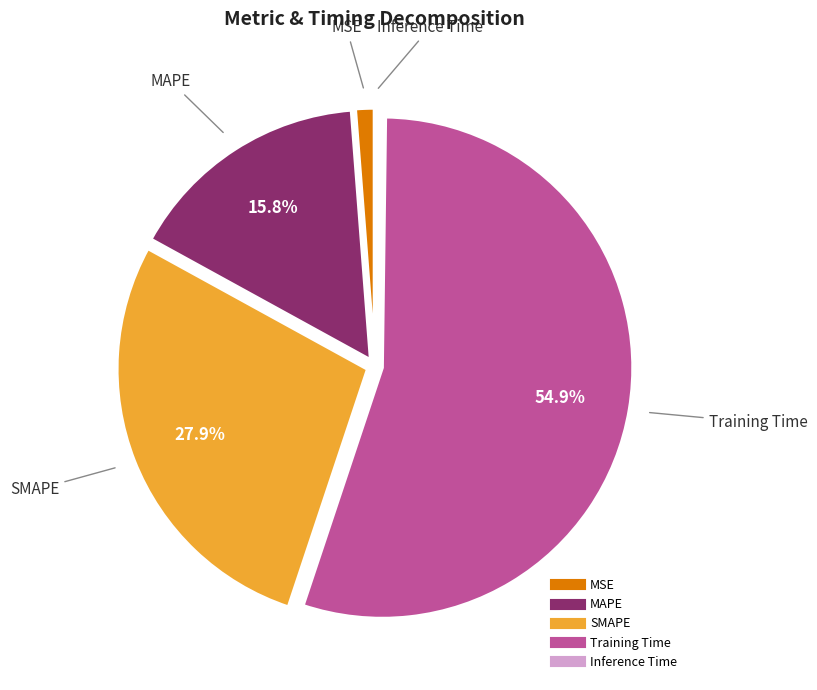

What is the largest slice in the pie chart?

Training Time